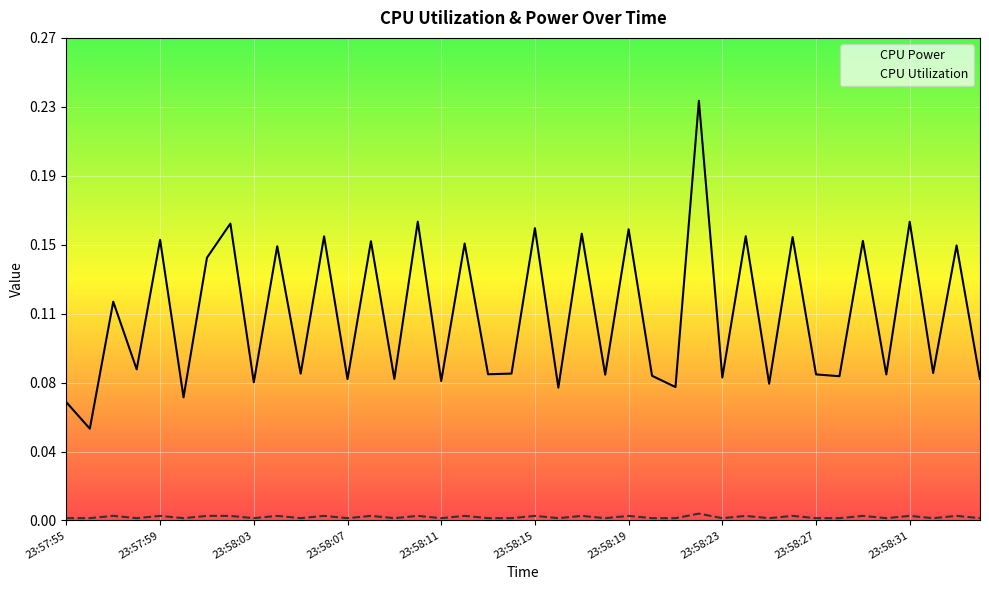

What is the average value of the CPU Power series?

0.1